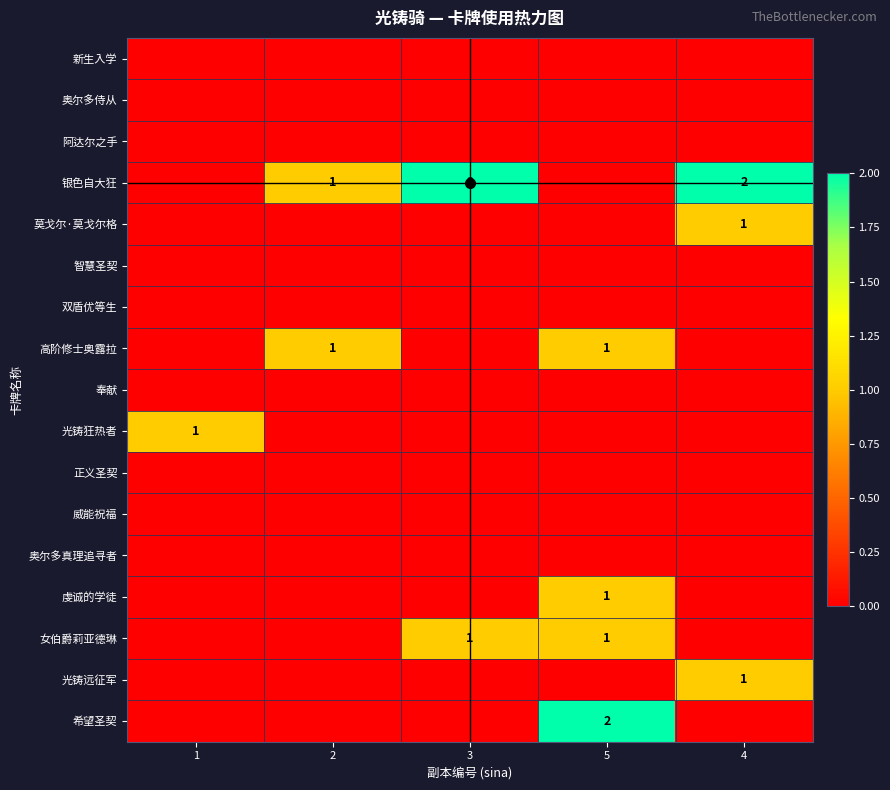

At how many categories does at least one series exceed 1?

3